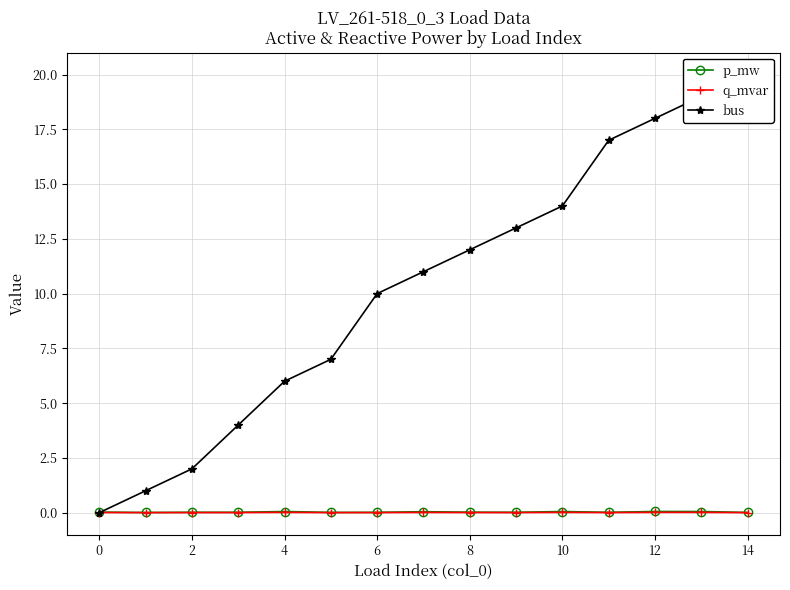

True or false: q_mvar and p_mw intersect in this chart.

False